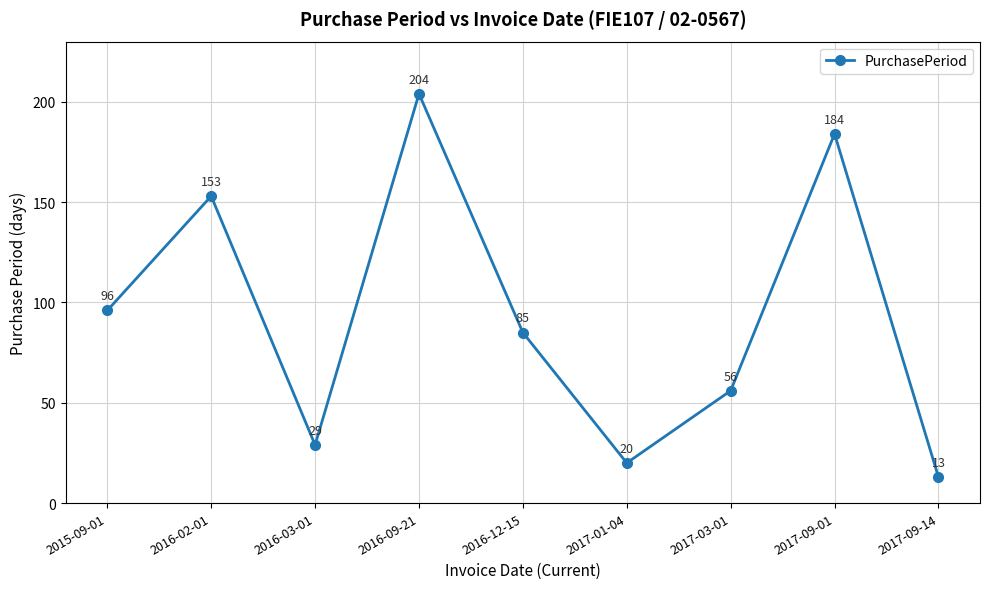

Is this an area chart (filled region under the line)?

No